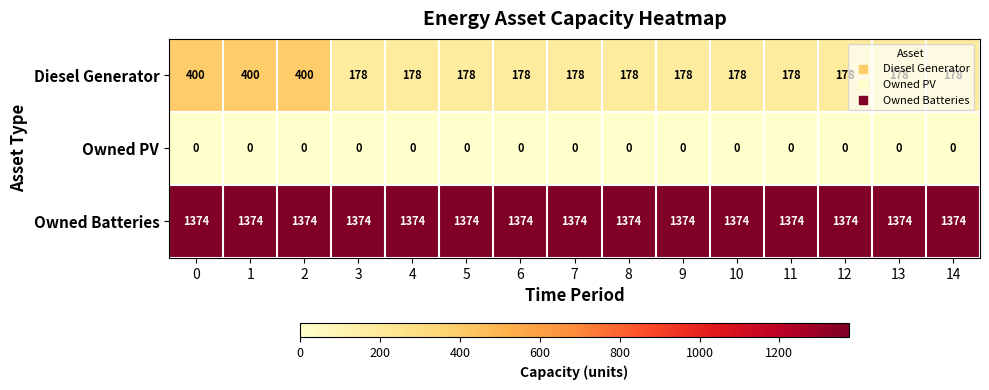

Rank the series by their average value, from lowest to highest.

Owned PV, Diesel Generator, Owned Batteries